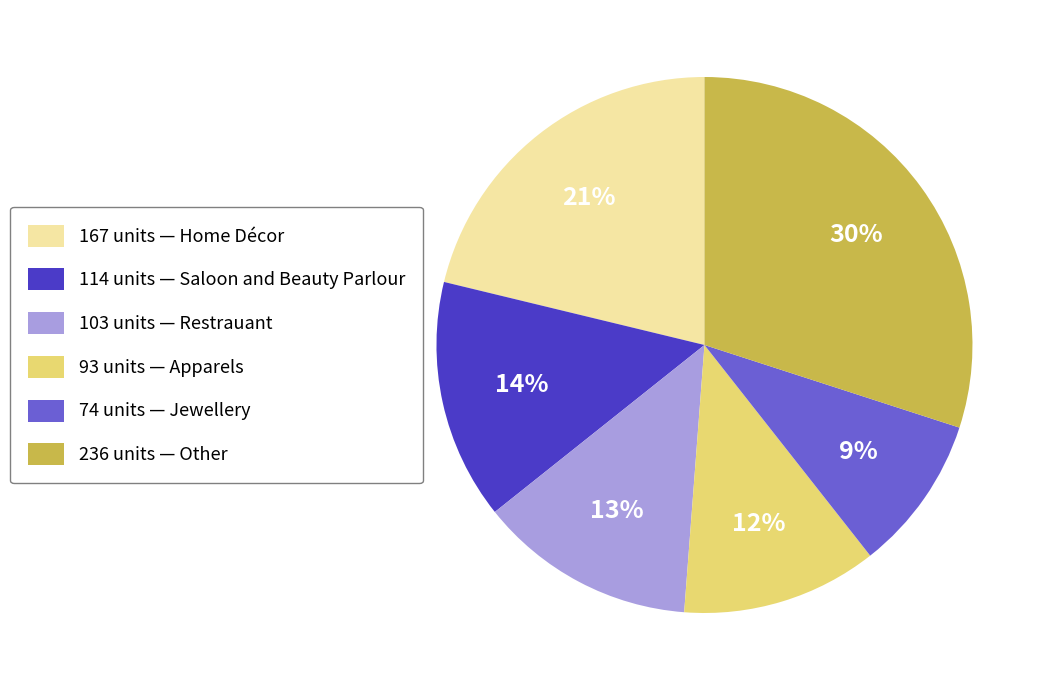

True or false: 114 units — Saloon and Beauty Parlour accounts for 14% of the total.

True